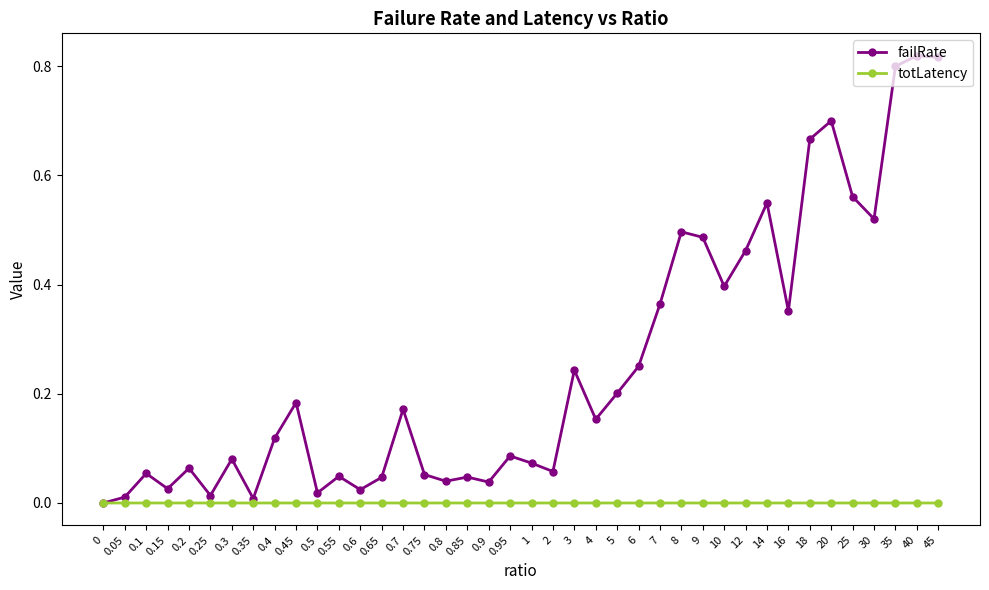

The value of totLatency at 10 is 0.0. True or false?

True